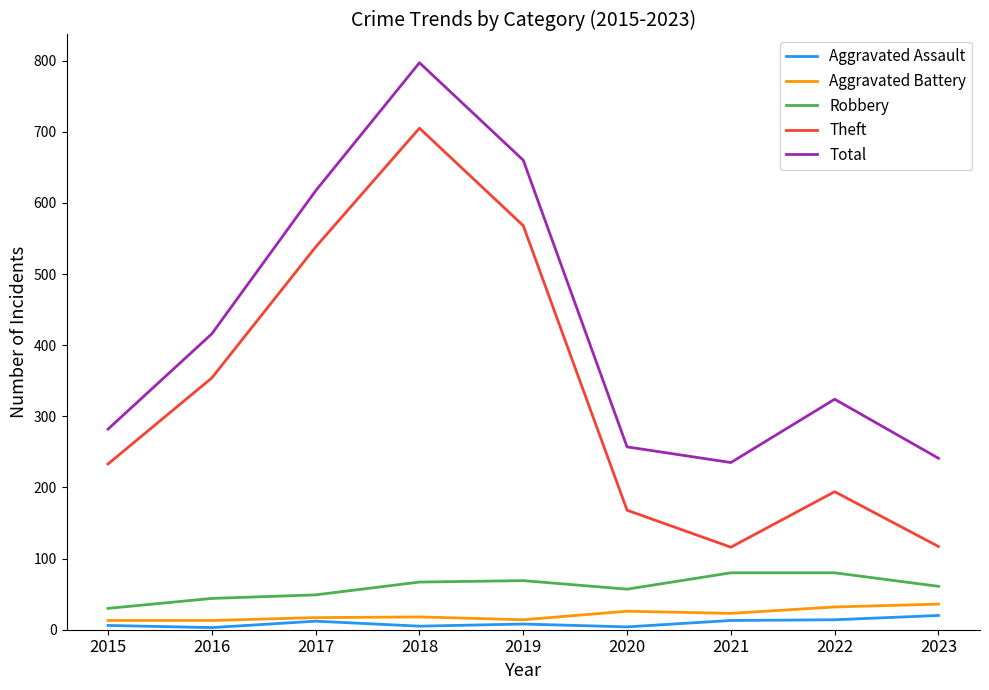

What is the highest value of the Total series?

797